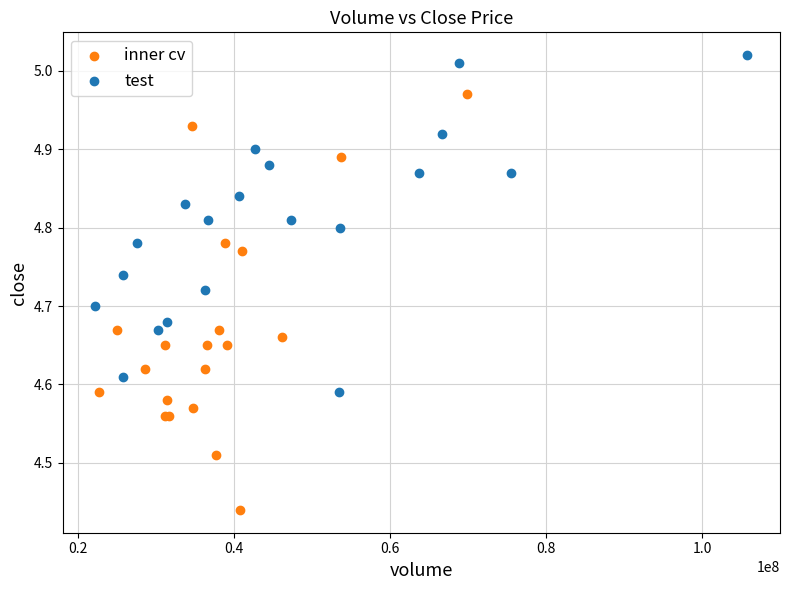

What are all the series names shown in the legend?

inner cv, test